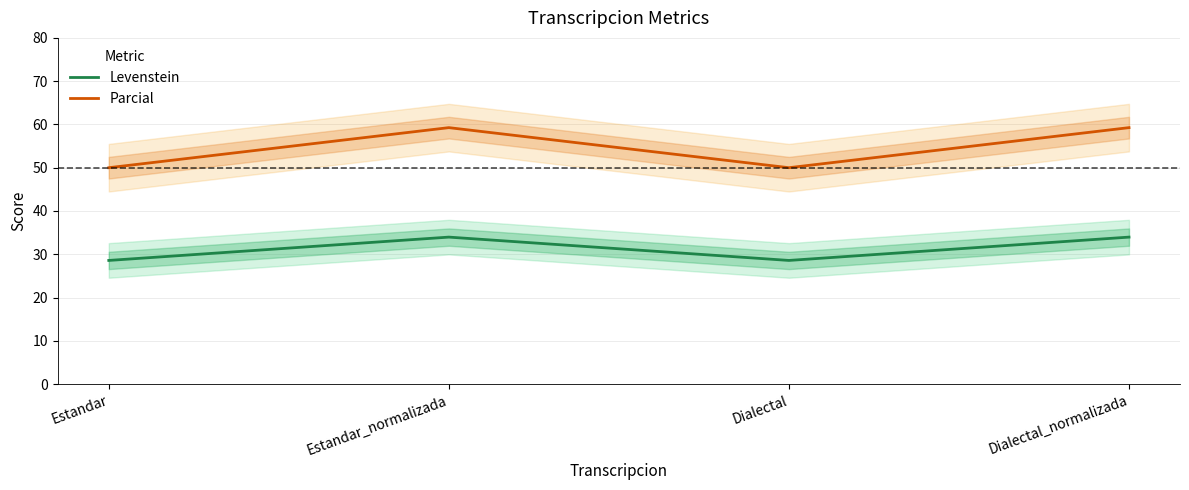

True or false: Levenstein has more than 0 points higher than both neighbors.

True